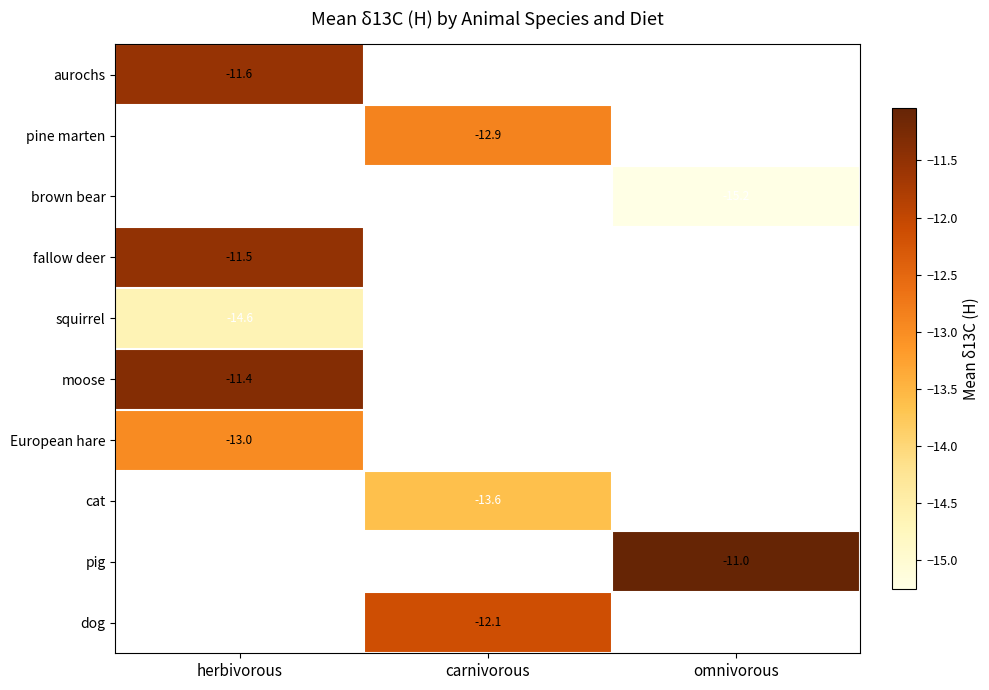

At how many categories does at least one series exceed -14?

3